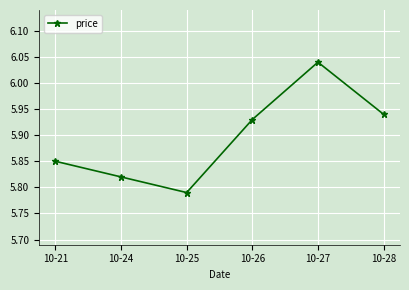

Which has a higher value, 10-28 or 10-21?

10-28